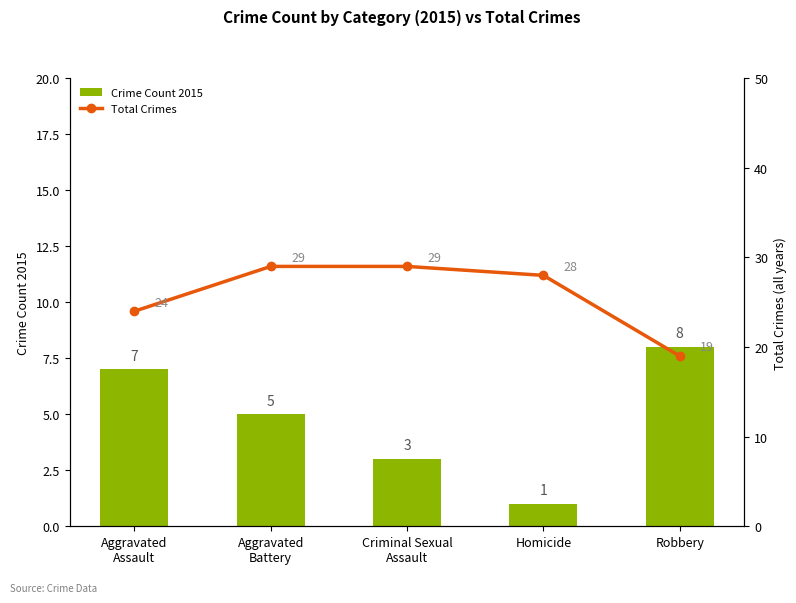

At which label does Crime Count 2015 reach its minimum?

Homicide